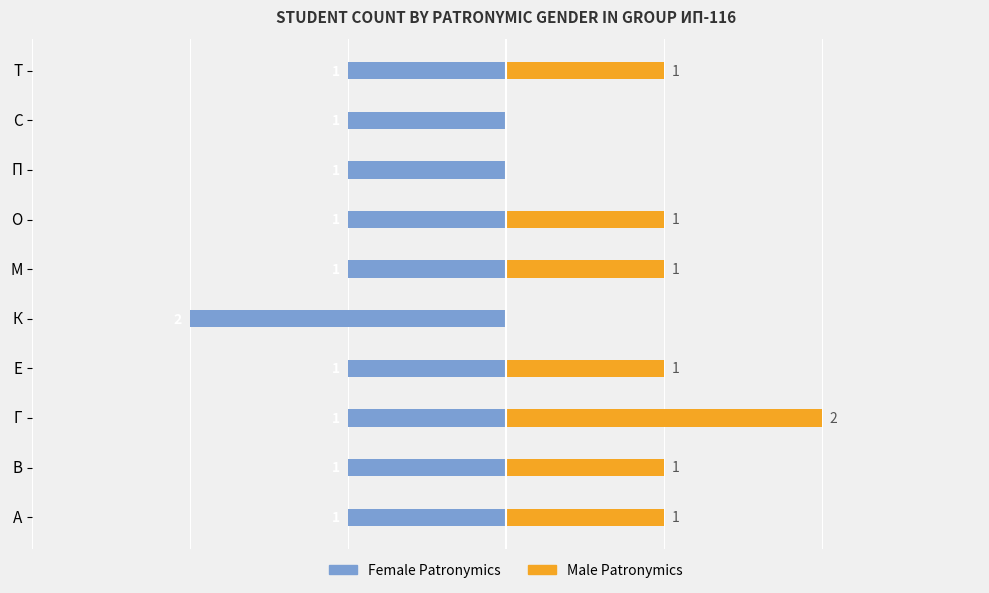

Is the value of Male Patronymics at 3 greater than the value of Female Patronymics at 2?

Yes